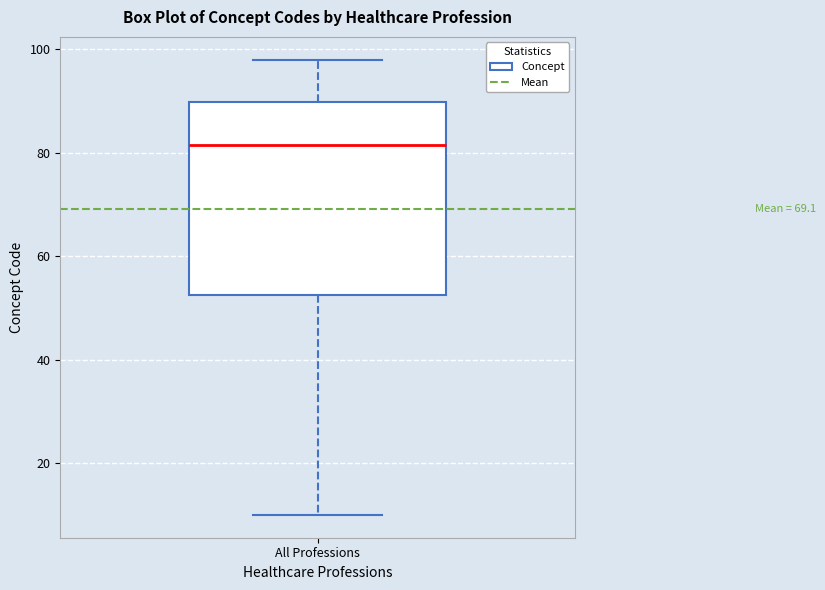

Read this box plot against the y-axis: the position of the median line, the range covered by the box, and the ends of both whiskers. The values are not printed on the chart, so give them approximately, as read against the axis.

median 82, box 52 to 90, whiskers 10 to 98